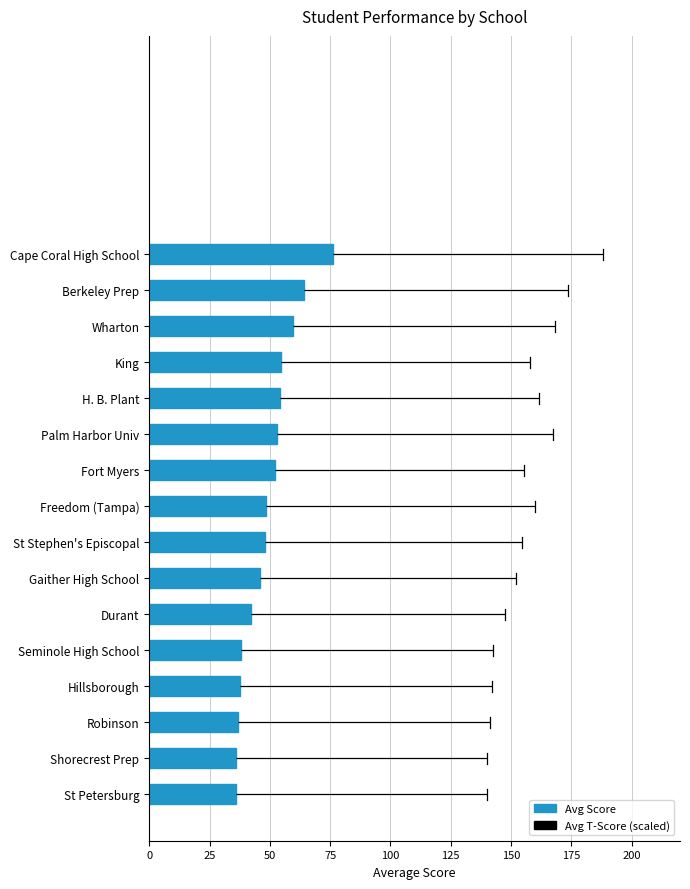

How many categories are shown in the chart?

16